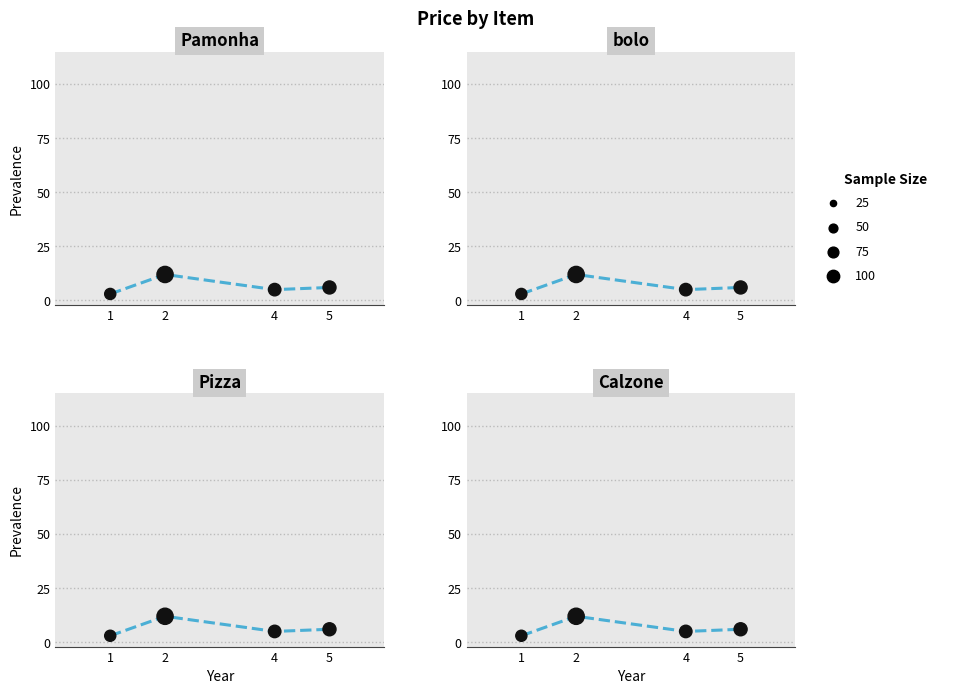

What is the ratio of the value at 1 to the value at 5?

0.5